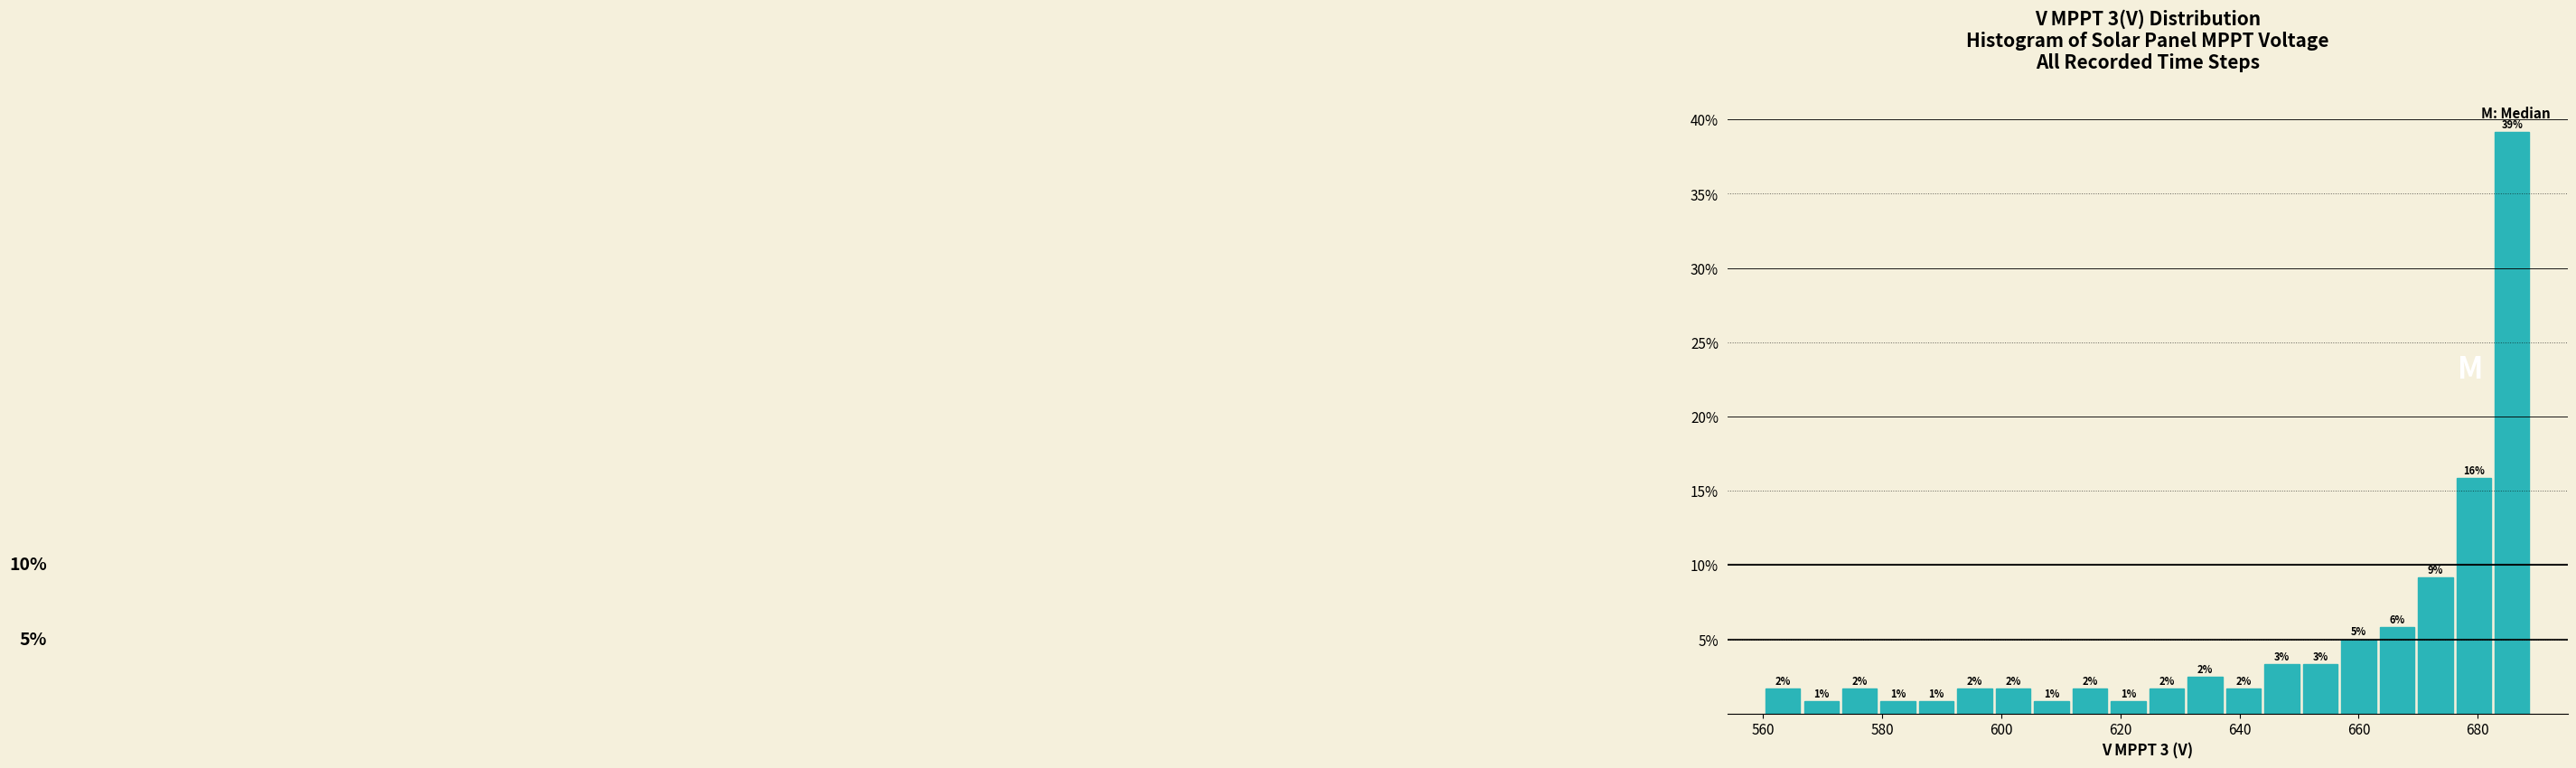

Read against the x-axis, roughly where is the centre of the tallest bar?

686